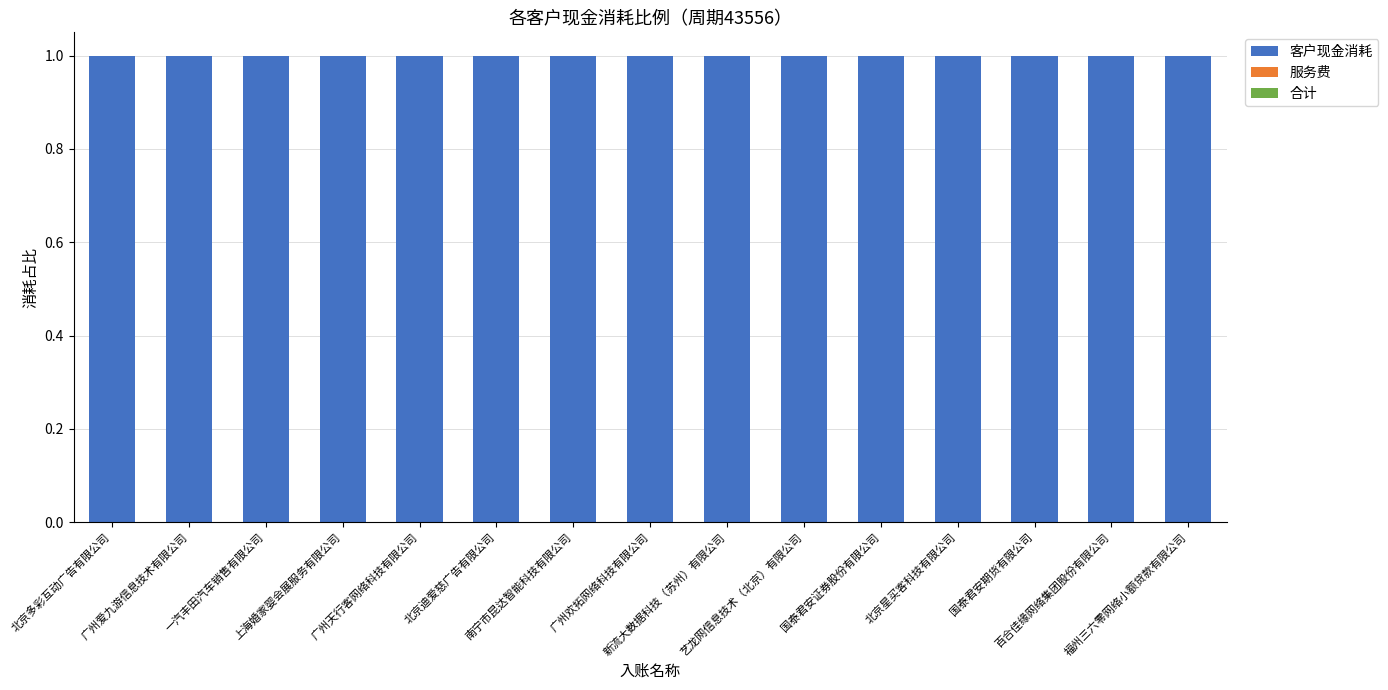

Is the value of 客户现金消耗 at 北京星买客科技有限公司 greater than the value of 服务费 at 上海婚家婴会展服务有限公司?

Yes